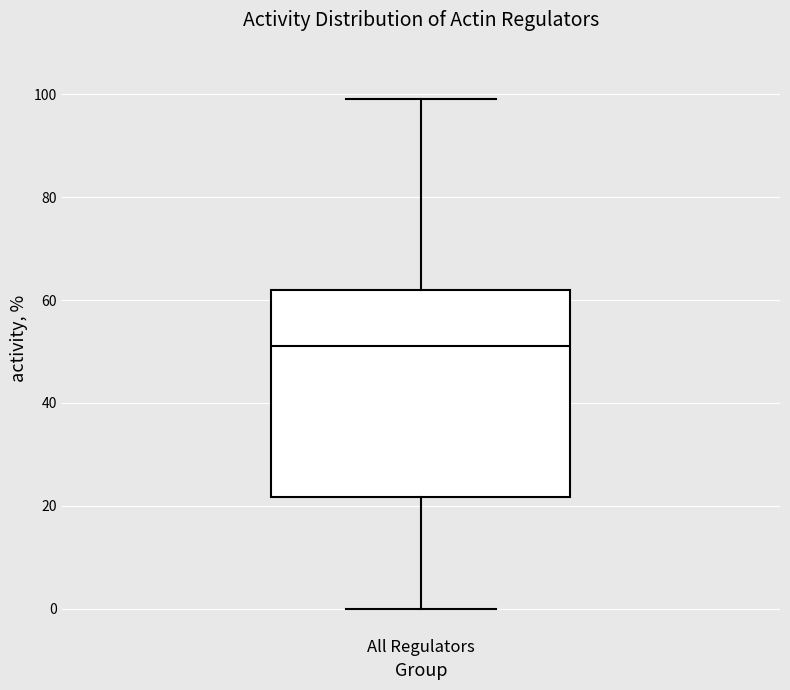

Where is the lower edge of the box for All Regulators on the y-axis? The values are not printed on the chart, so give them approximately, as read against the axis.

22